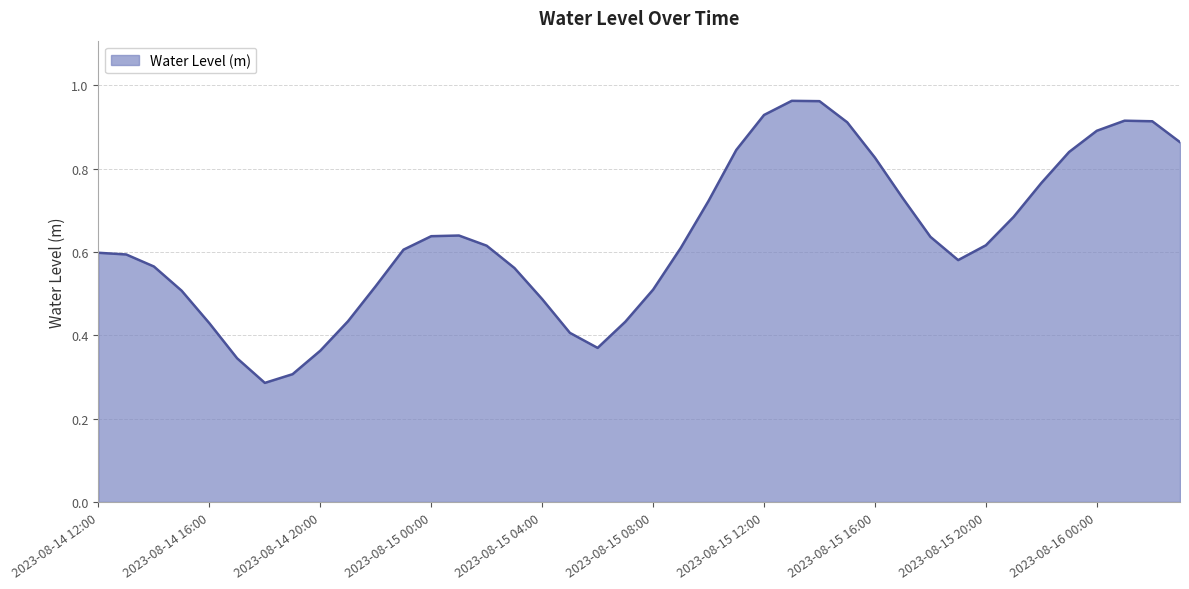

How many interior local valleys (lower than both neighbors) does the data have?

3